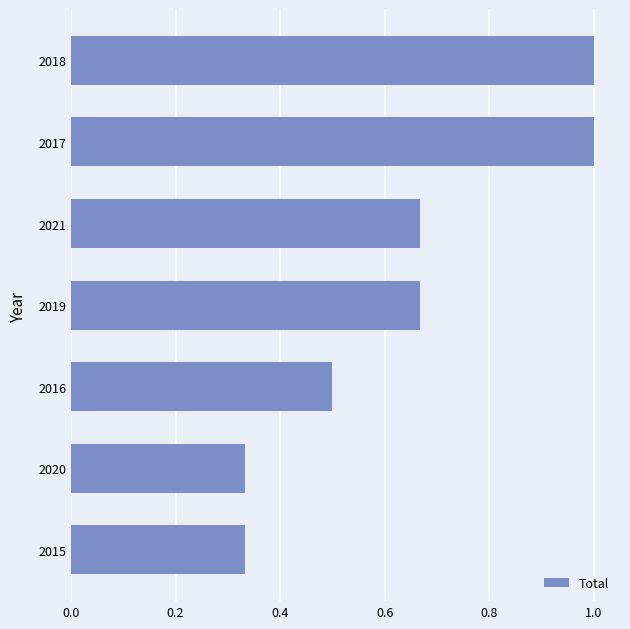

What is the average value?

0.6